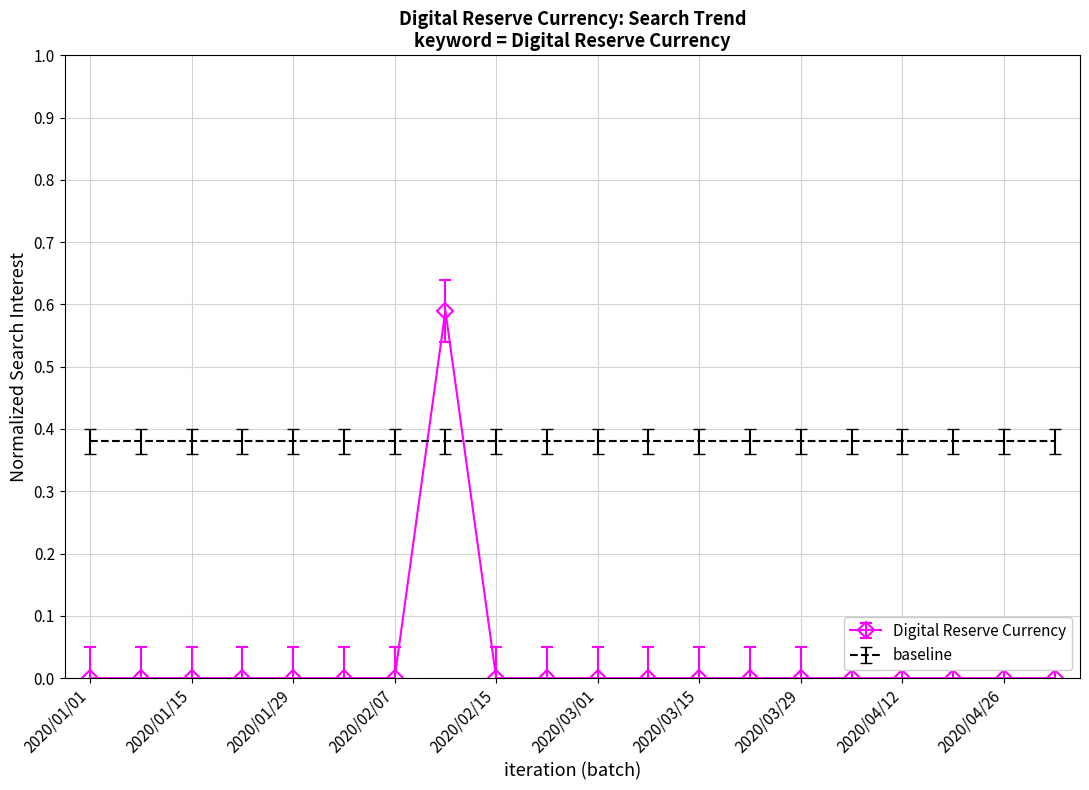

Which series has the largest range (max minus min)?

Digital Reserve Currency